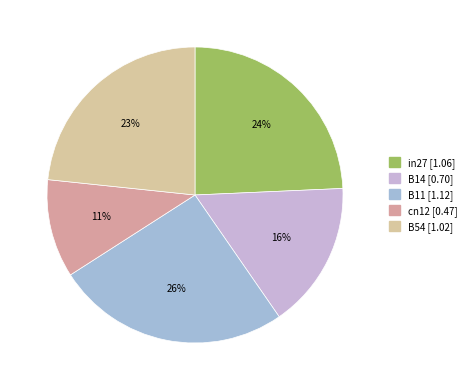

How many slices are in this pie chart?

5